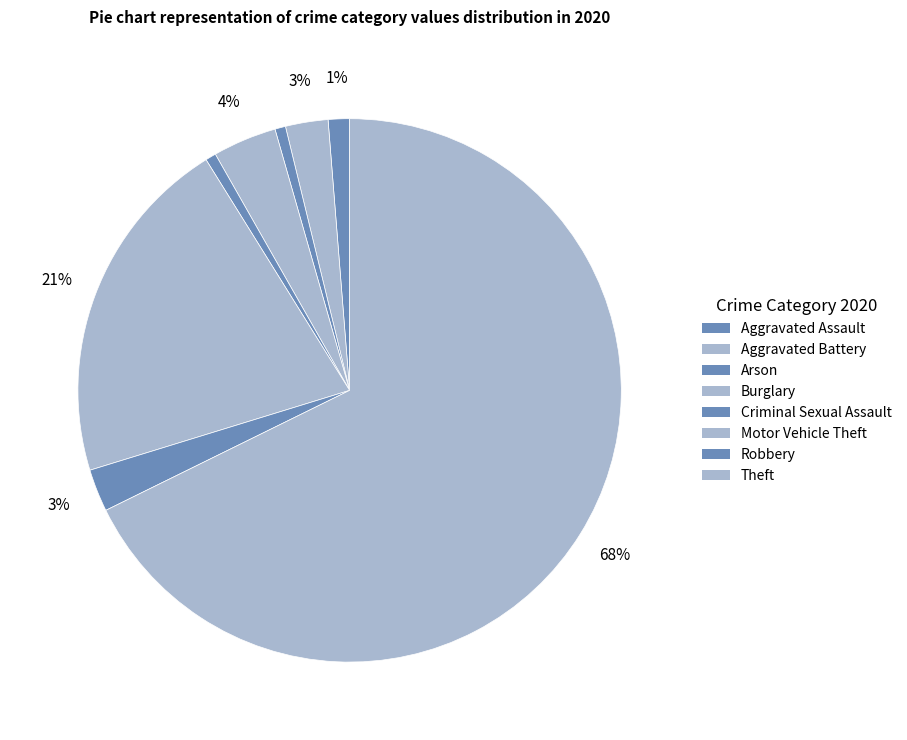

Approximately how many times larger is the value at Theft compared to Motor Vehicle Theft?

3.2